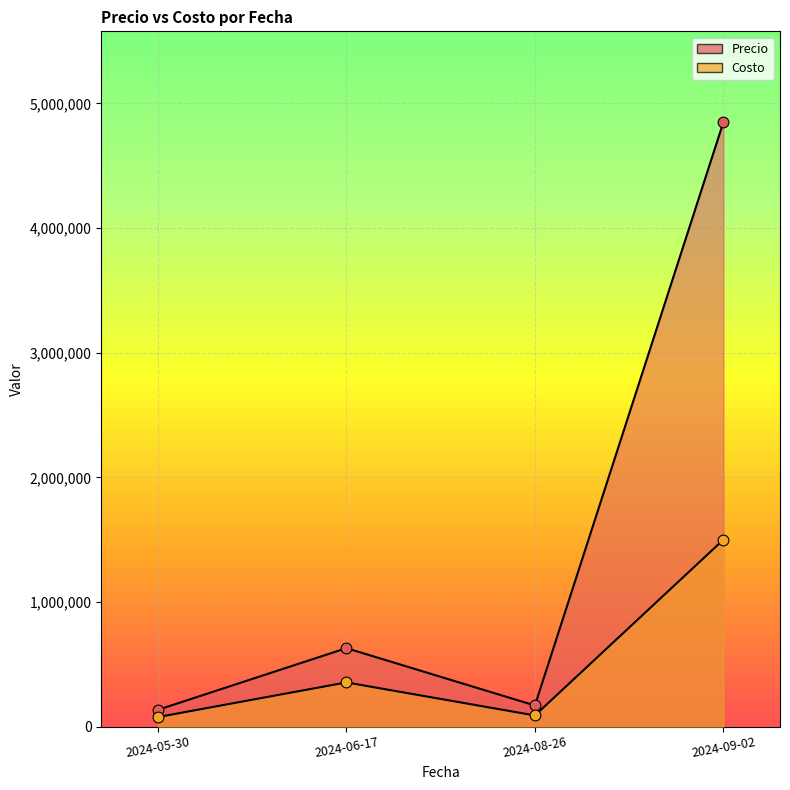

Which series reaches the minimum Y coordinate?

Costo